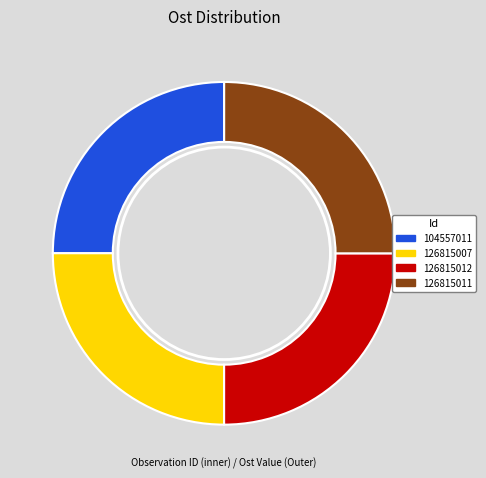

Which series has the widest spread of values?

outer